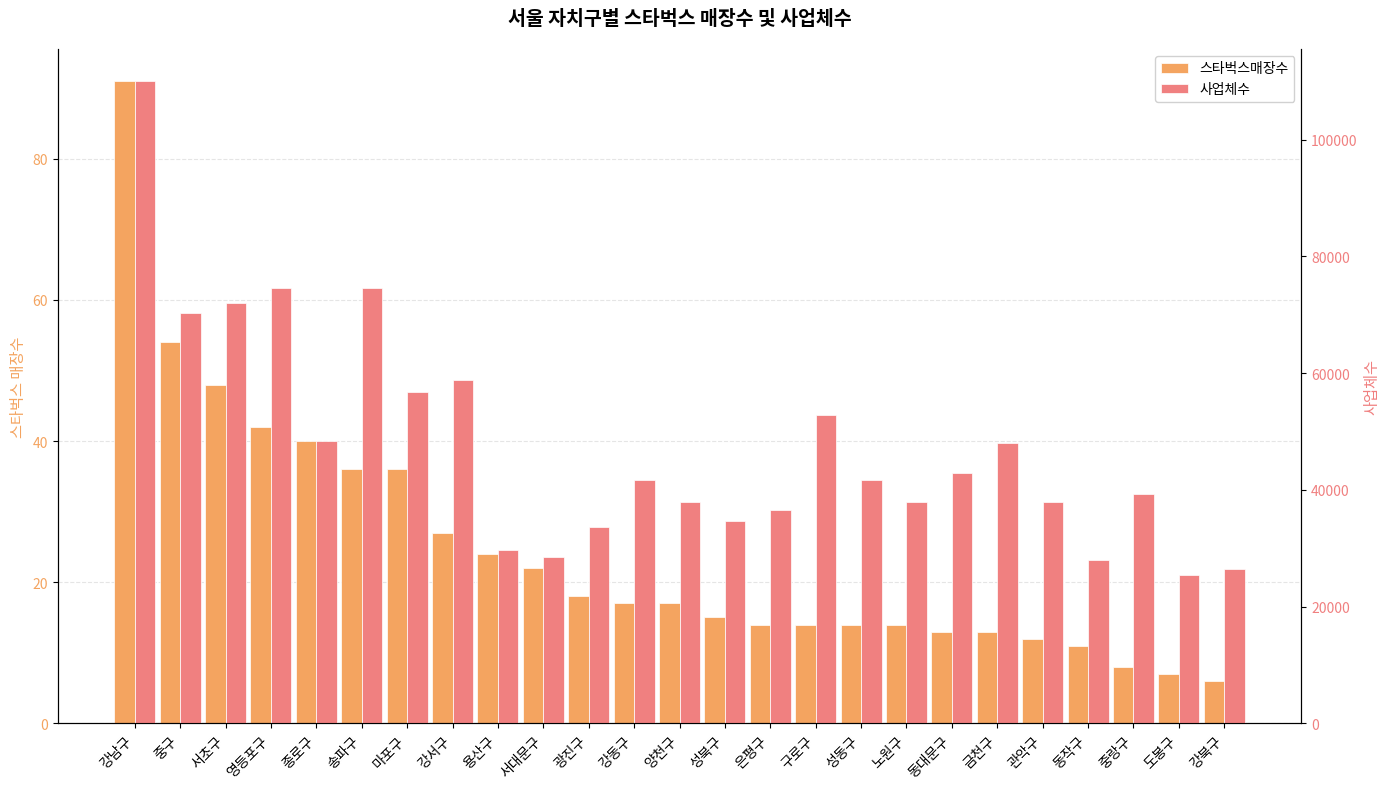

Reading left to right, list all the values displayed in this chart.

스타벅스매장수: 91	54	48	42	40	36	36	27	24	22	18	17	17	15	14	14	14	14	13	13	12	11	8	7	6
사업체수: 110007	70308	71958	74562	48361	74531	56782	58806	29680	28522	33706	41660	37929	34712	36509	52791	41665	37909	42813	47964	37915	27915	39310	25391	26385